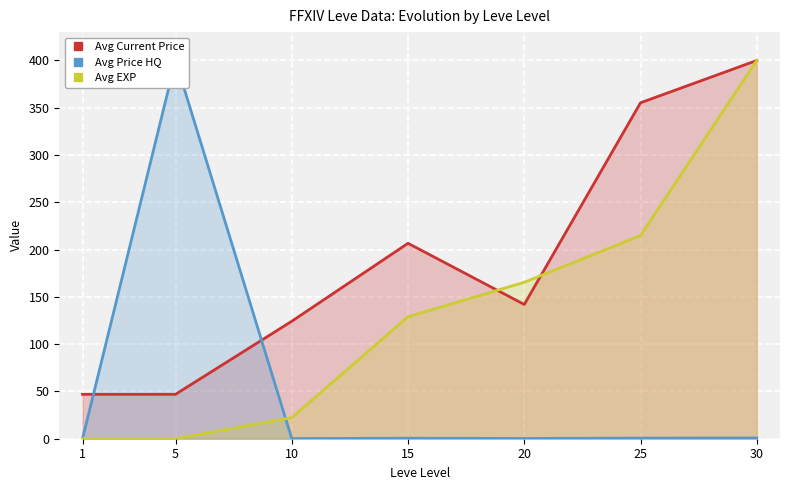

Rank the categories by Avg Current Price value from highest to lowest.

30, 25, 15, 20, 10, 5, 1